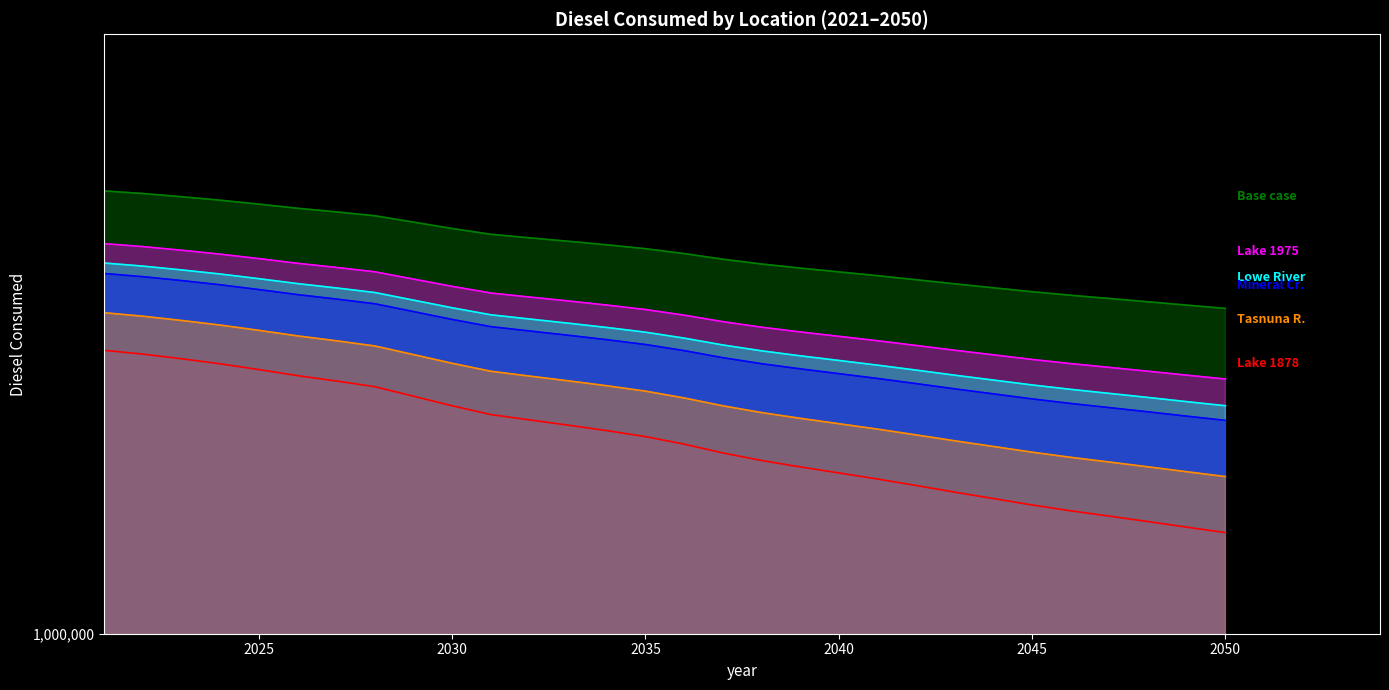

True or false: Valdez (mineral creek) and Base case diesel consumed intersect in this chart.

False